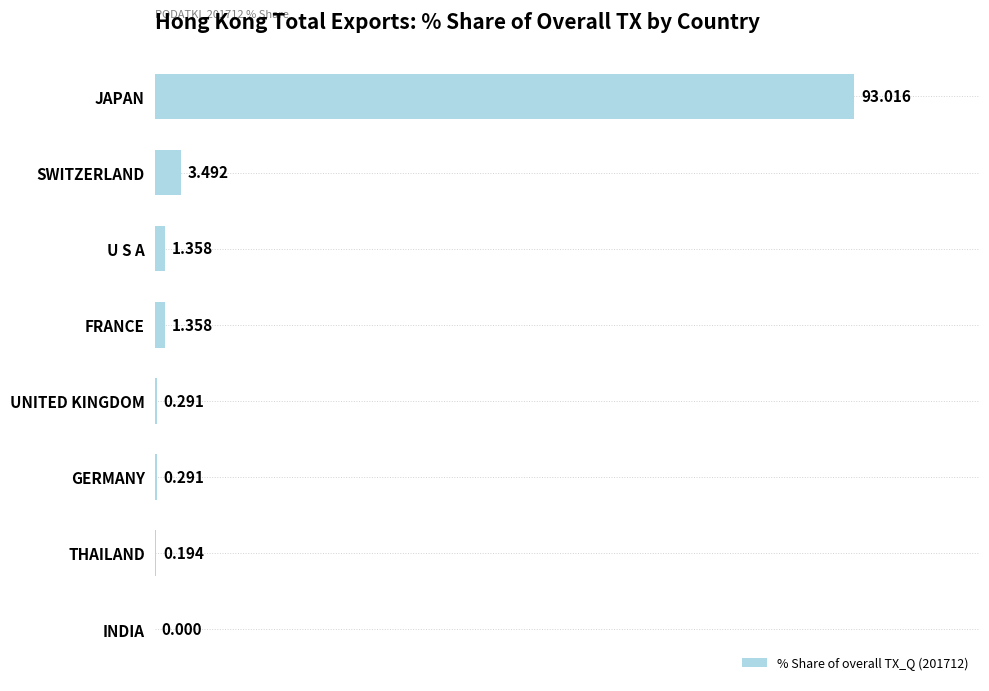

Between U S A and UNITED KINGDOM, which is larger?

U S A